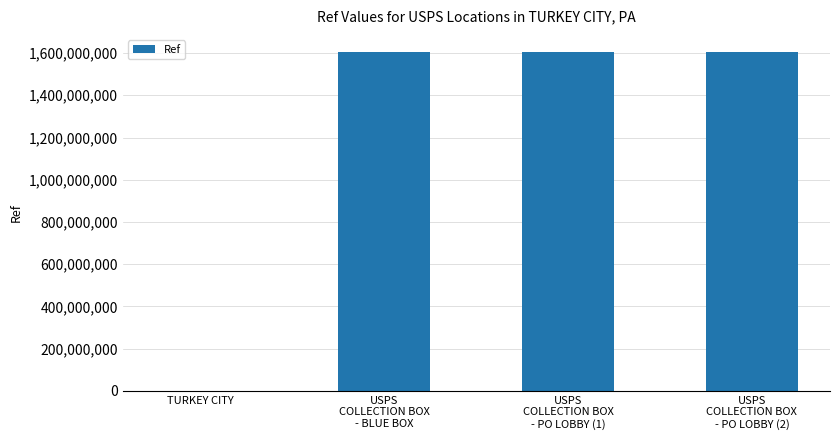

Are the bars horizontal?

No